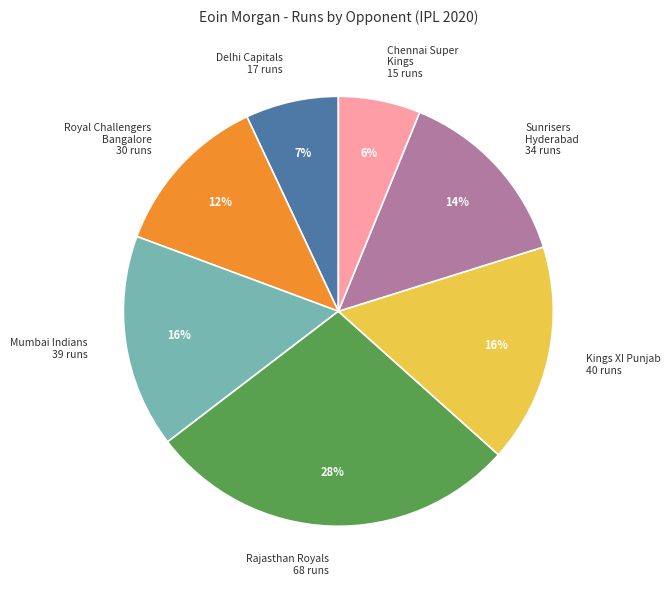

Count the number of slices in the pie.

7